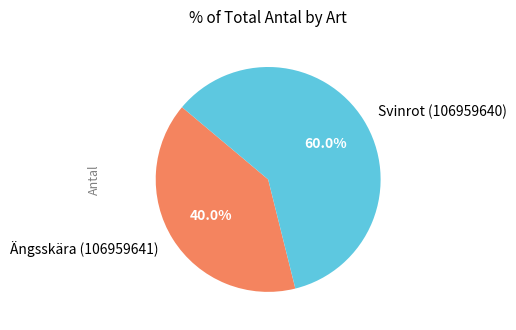

What is the smallest slice in the pie chart?

Ängsskära (106959641)